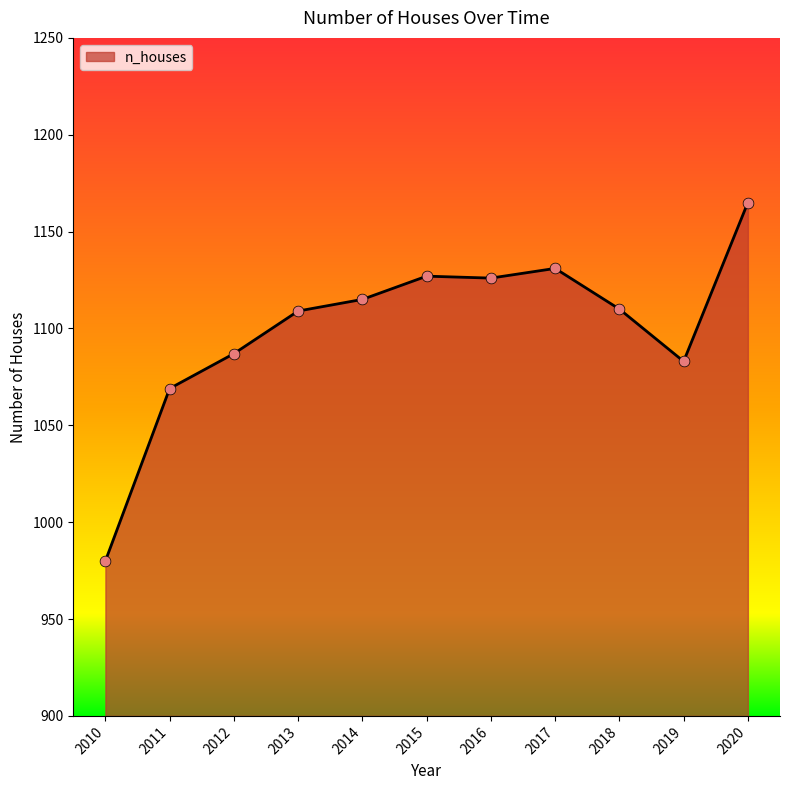

What is the change in value from 2012 to 2020?

+78